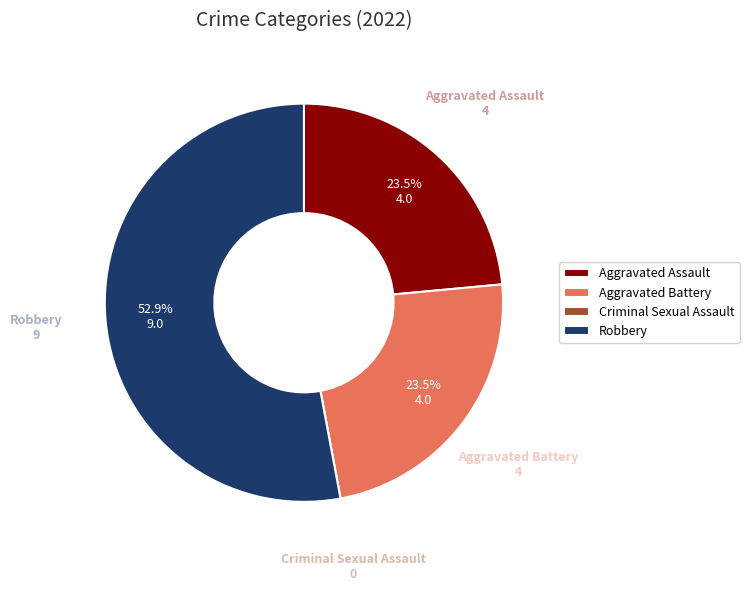

What is the total percentage of Aggravated Battery and Robbery?

76.5%